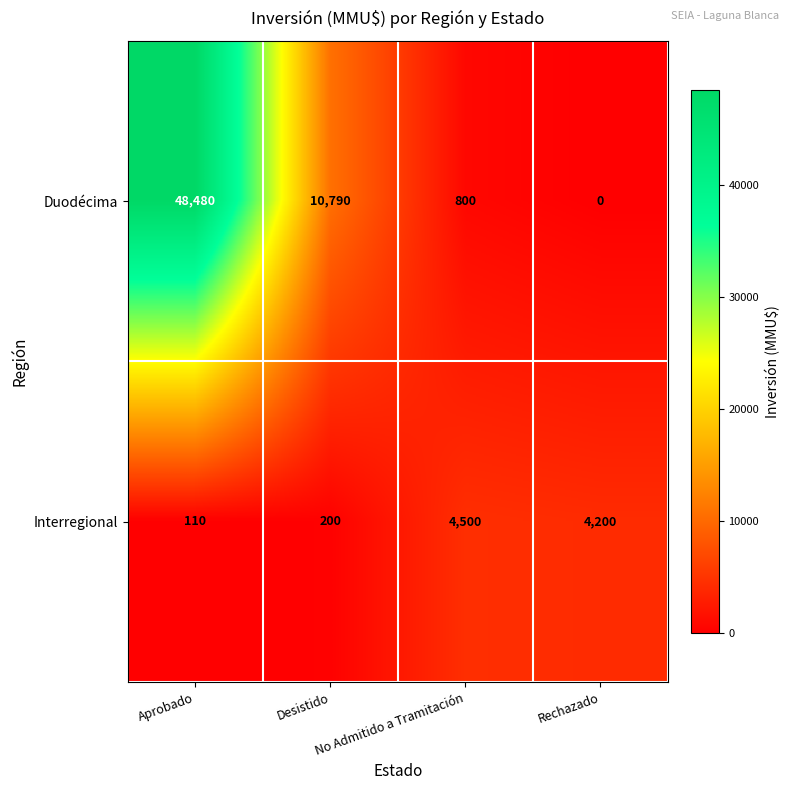

List the series in order of their overall mean, lowest first.

Interregional, Duodécima